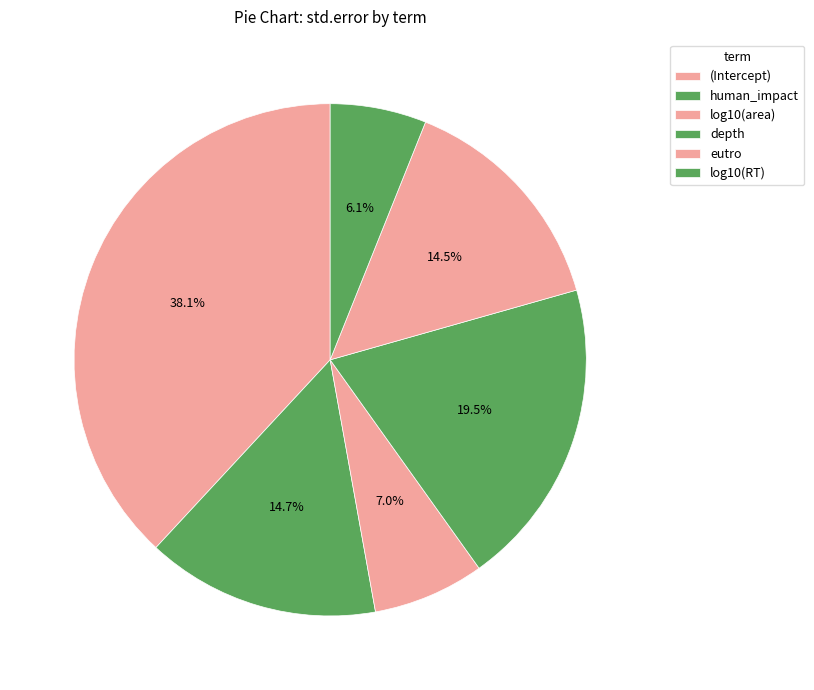

To the nearest percent, what portion does eutro represent?

15%